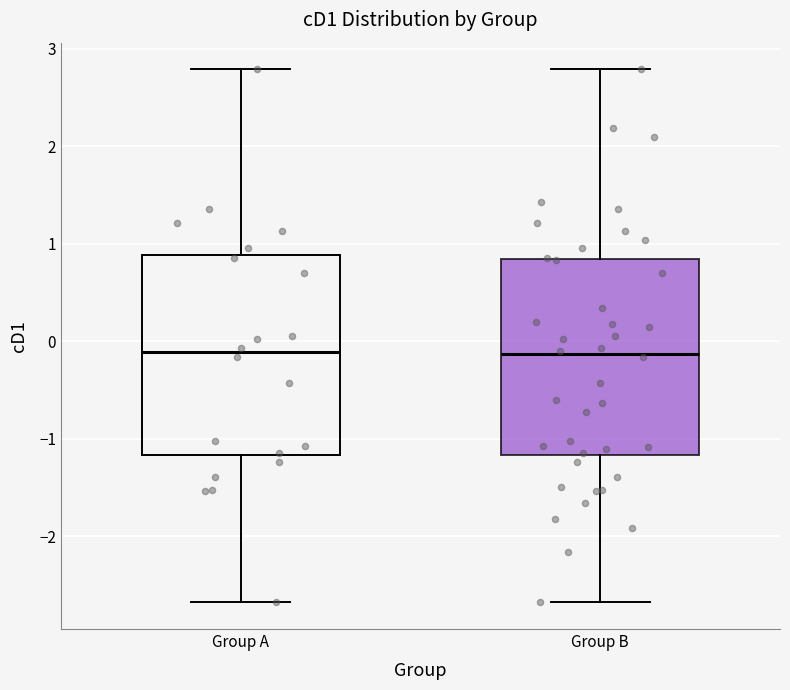

Reading left to right, read every box against the y-axis: the position of its median line, the range the box covers, and the ends of its whiskers. The values are not printed on the chart, so give them approximately, as read against the axis.

Group A: median -0.1, box -1.2 to 0.9, whiskers -2.7 to 2.8
Group B: median -0.1, box -1.2 to 0.8, whiskers -2.7 to 2.8